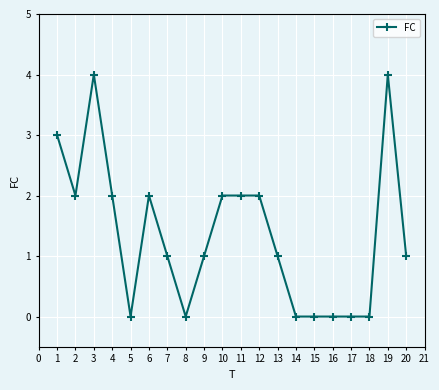

How many values are between 0 and 2?

17